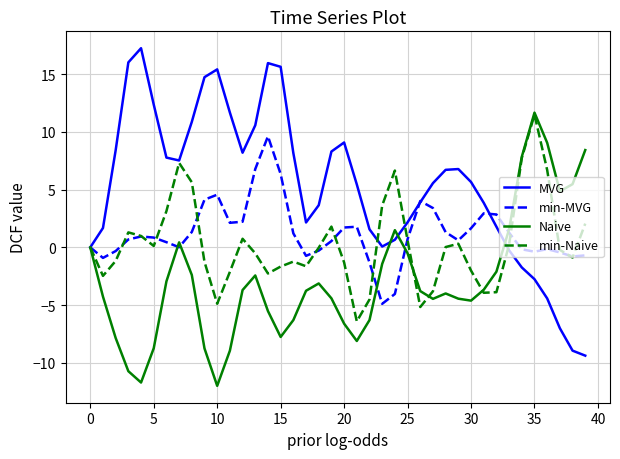

What is the maximum value for Naive?

11.7